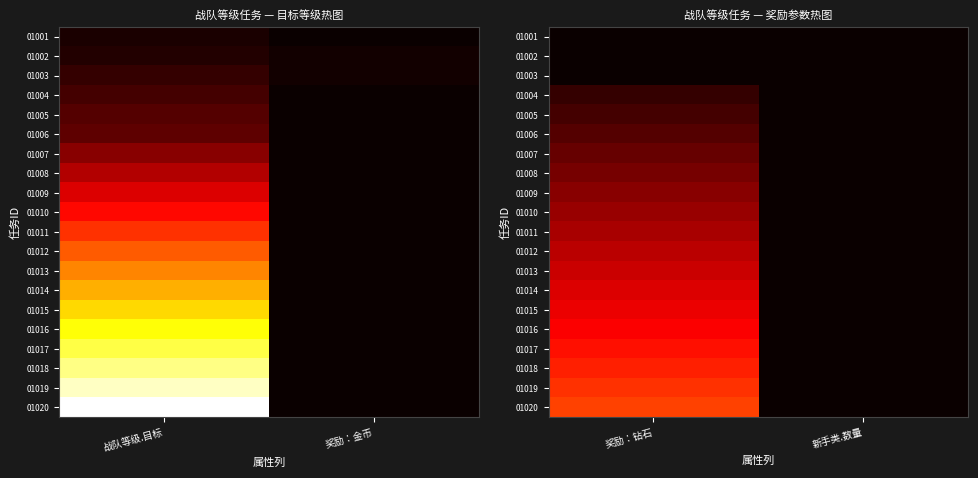

What is the difference between the highest and lowest values at 奖励：钻石?

37